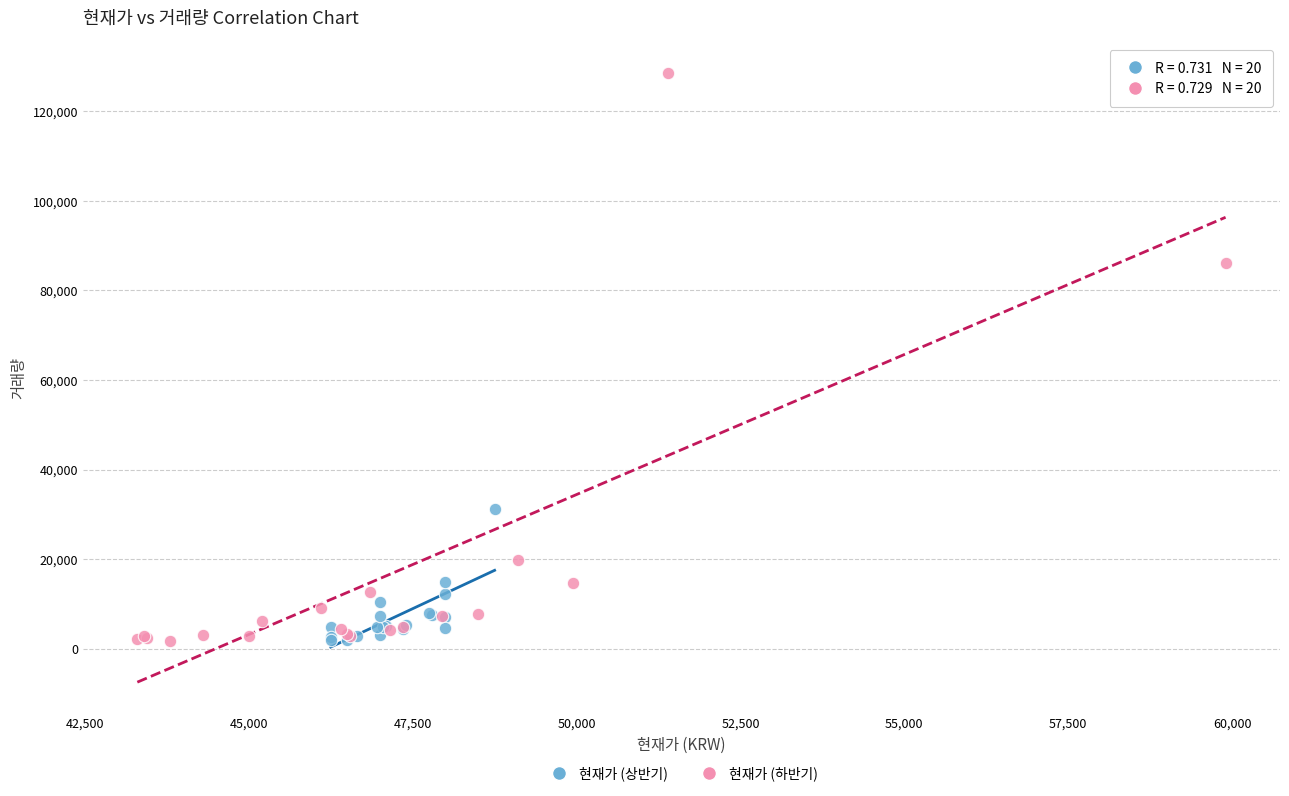

Which series contains the highest Y value?

현재가 (하반기)